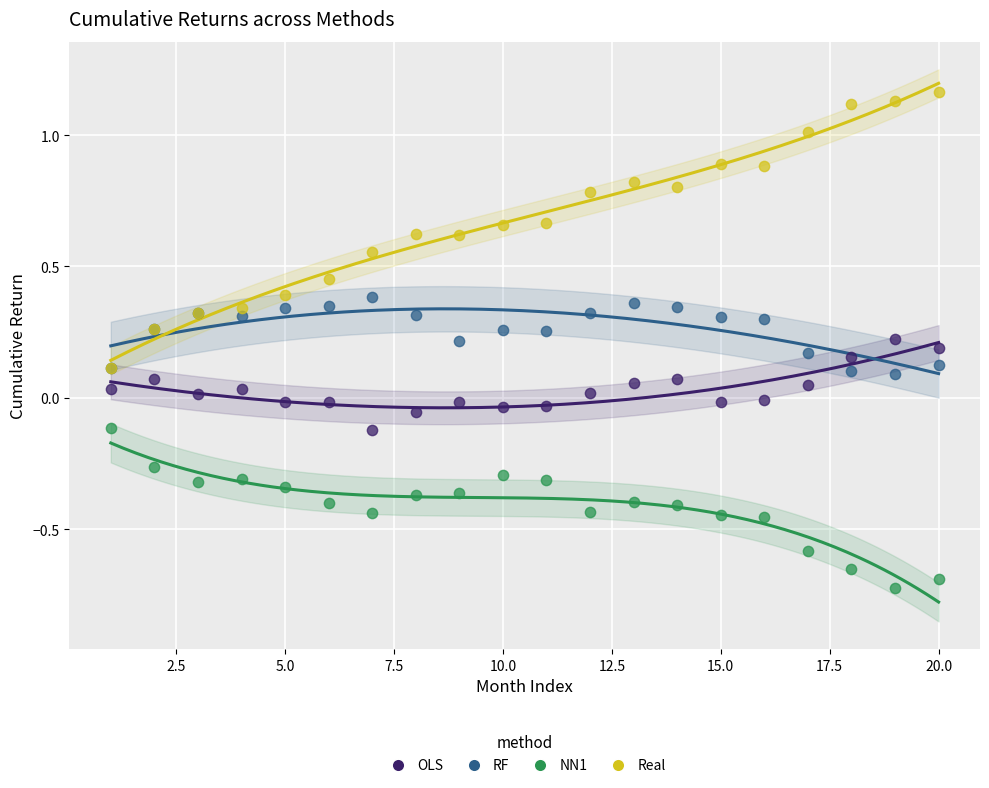

Which series has the widest spread of Y values?

Real